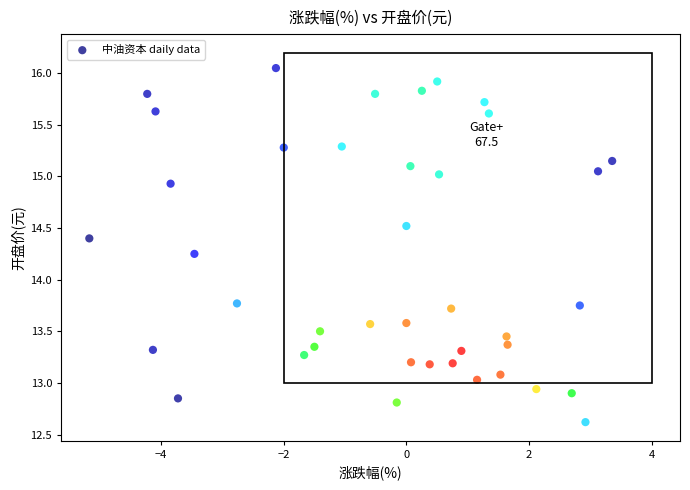

What is the range of Y values (max minus min)?

3.4